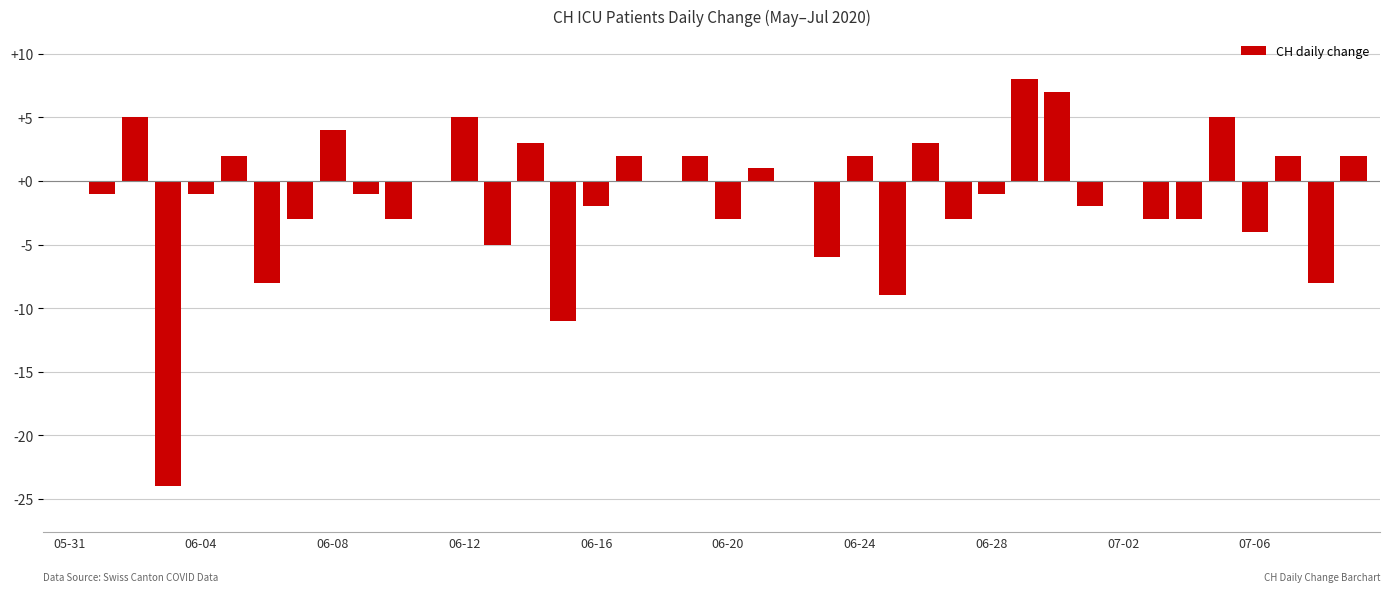

What is the sum of all values?

-48